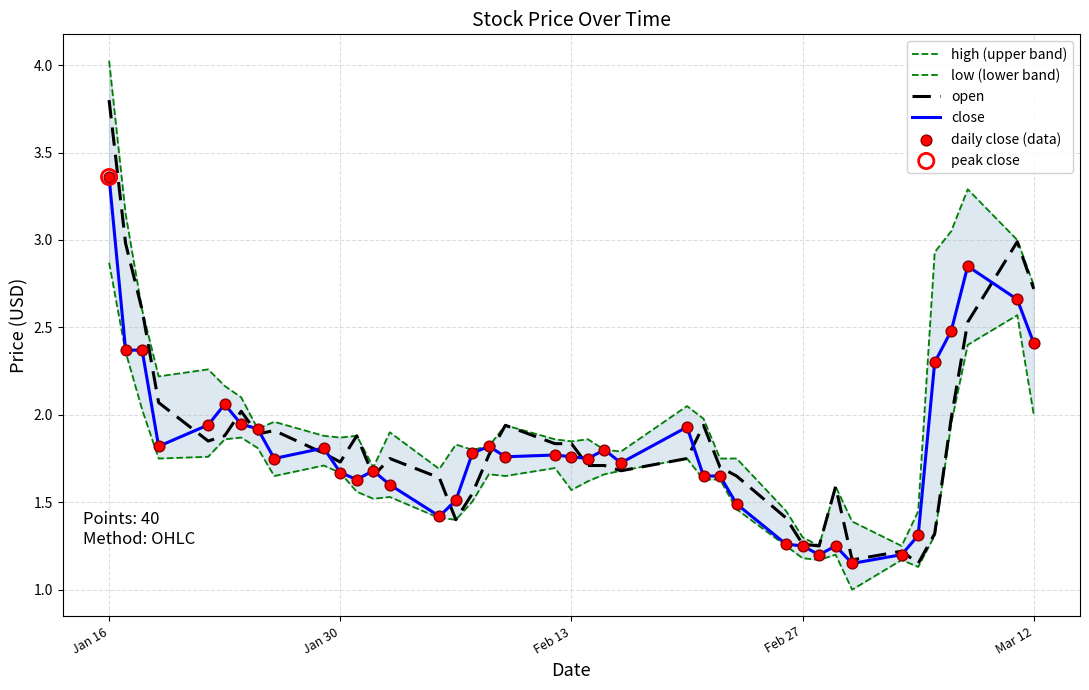

What are all the series names shown in the legend?

high (upper band), low (lower band), open, close, daily close (data)